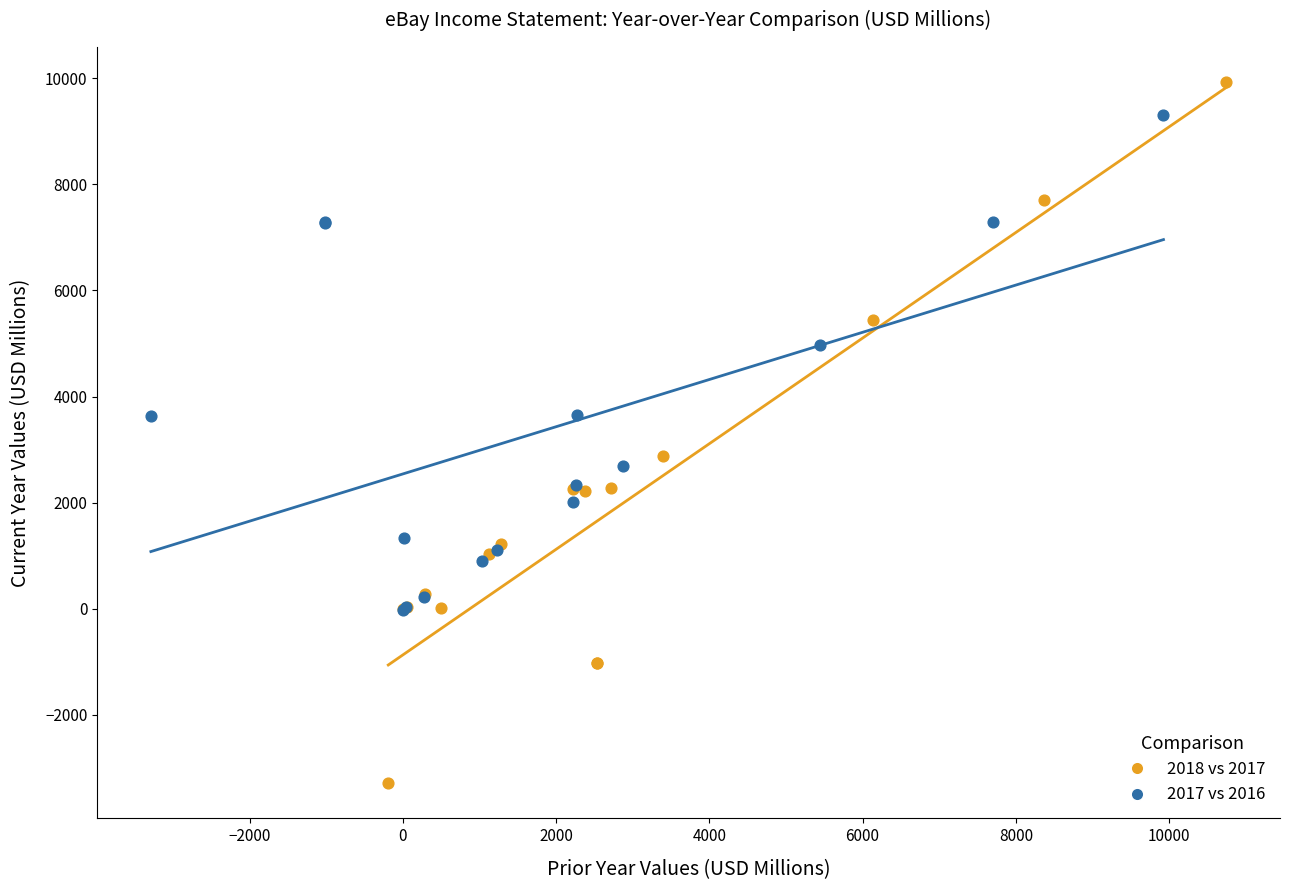

Which series has the largest Y range (max minus min)?

2018 vs 2017